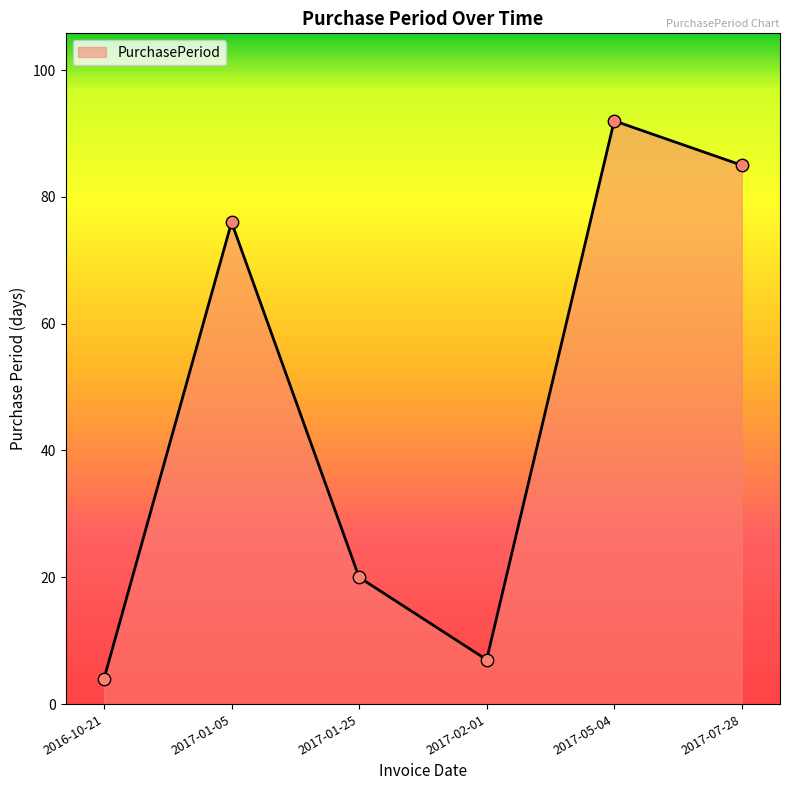

What is the change in value from 2017-02-01 to 2017-05-04?

+85